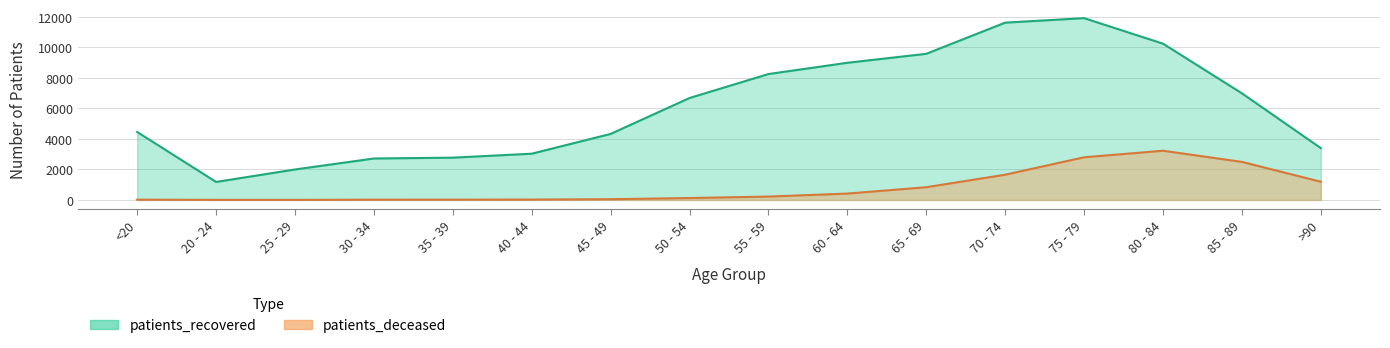

True or false: patients_deceased has a value of 47 at 45 - 49.

True